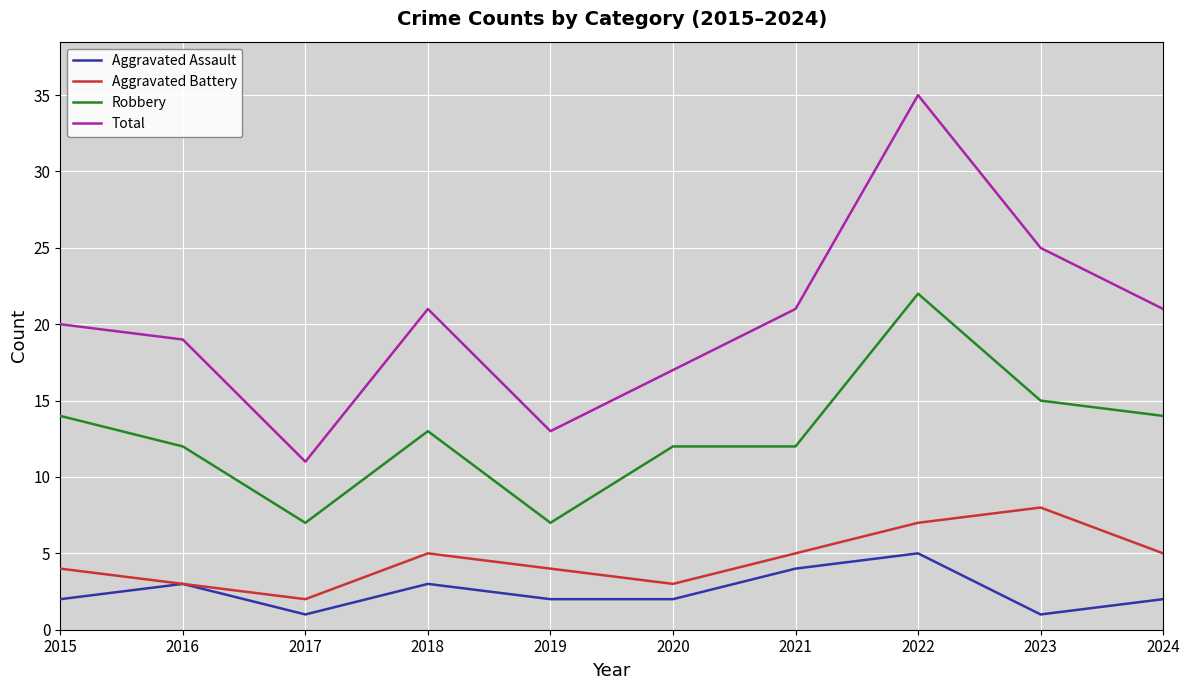

Which series has the largest range (max minus min)?

Total